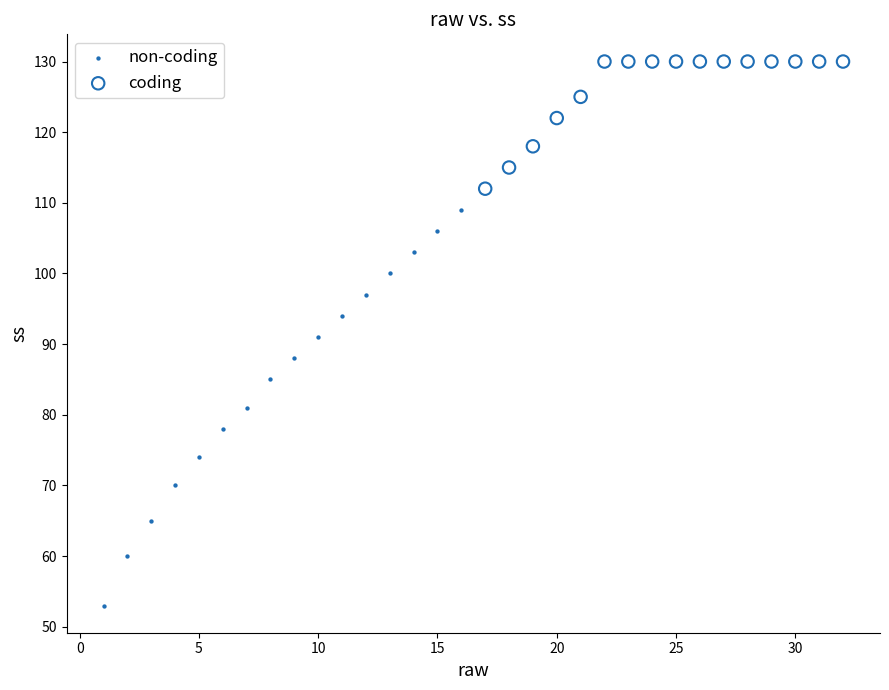

Which series reaches the minimum Y coordinate?

non-coding